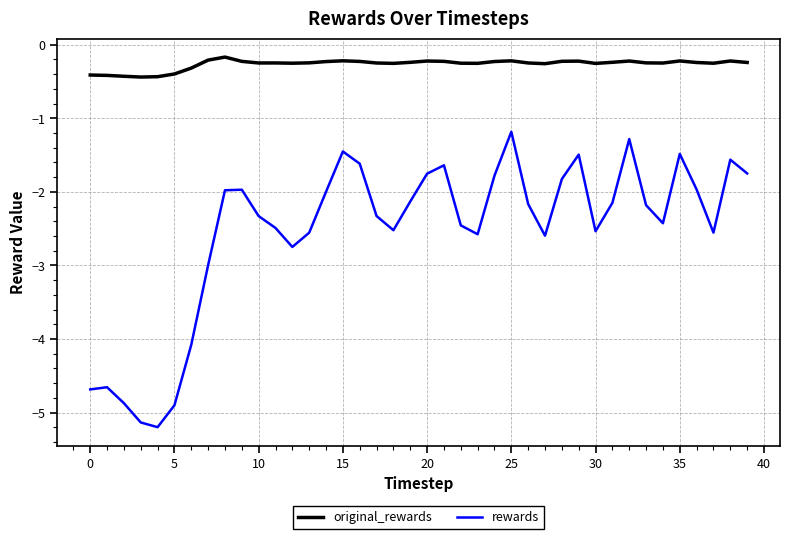

Rank the series by their maximum value, from lowest to highest.

rewards, original_rewards